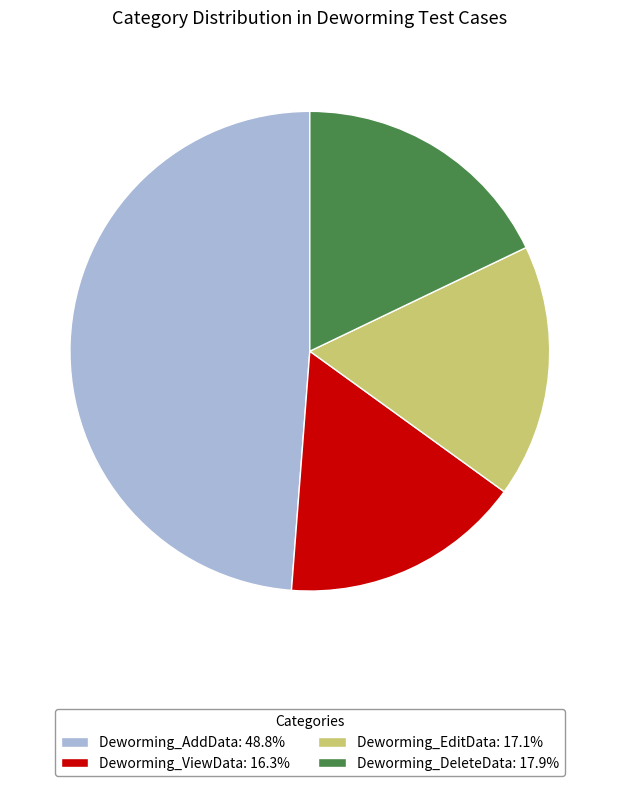

Does Deworming_EditData: 17.1% account for over 50% of the chart?

No